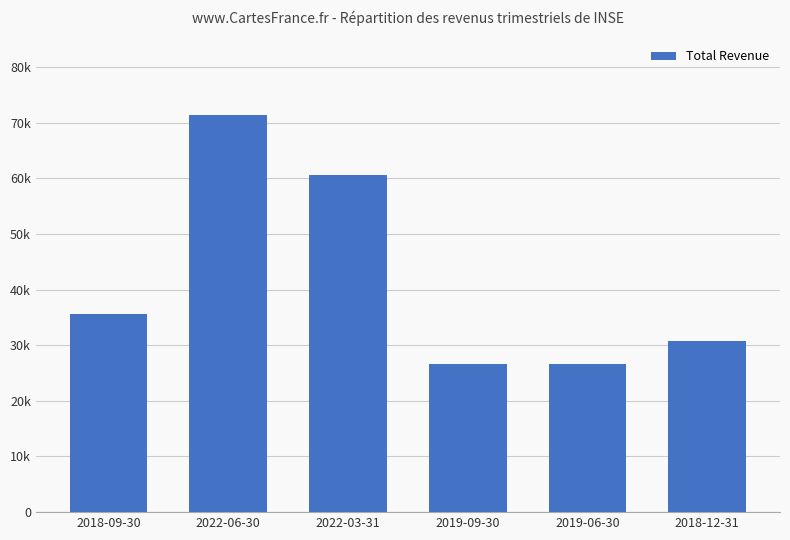

Are the bars horizontal?

No